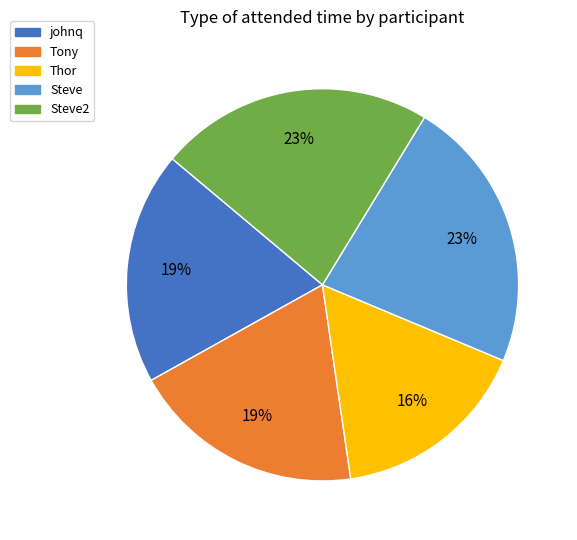

To the nearest percent, what is the average slice percentage?

20%